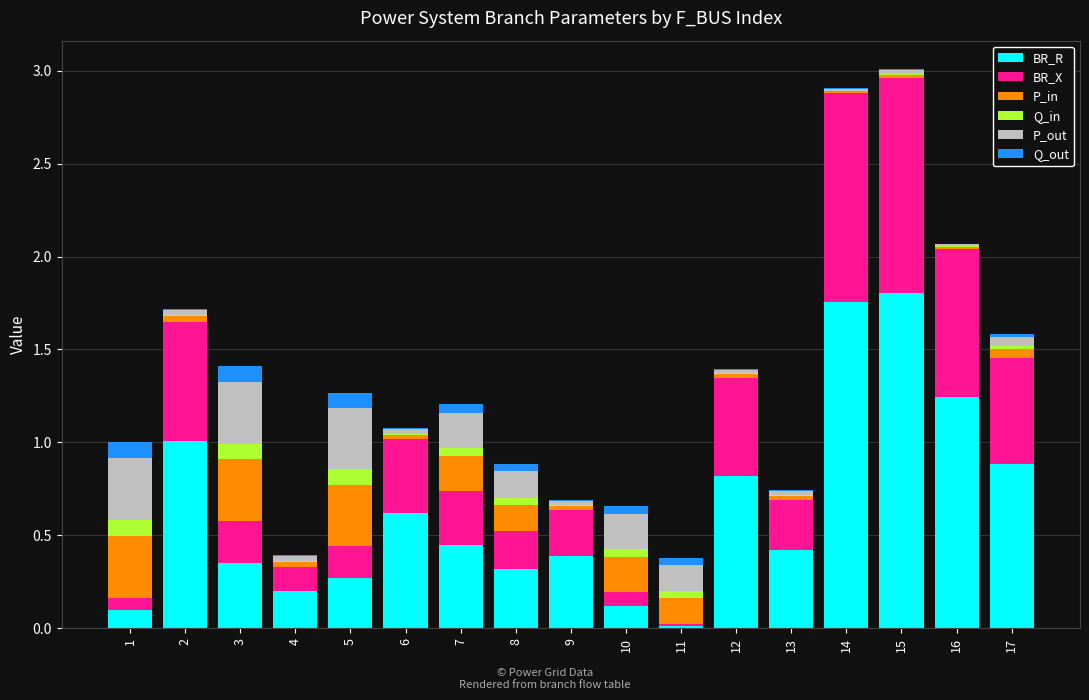

Are the bars grouped side by side (vs. stacked)?

No